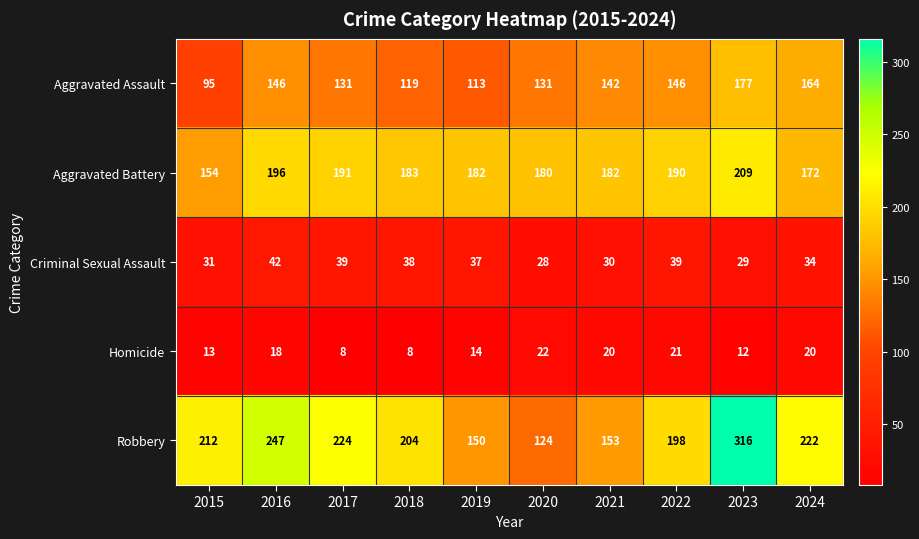

Which series has the largest total across all categories?

Robbery